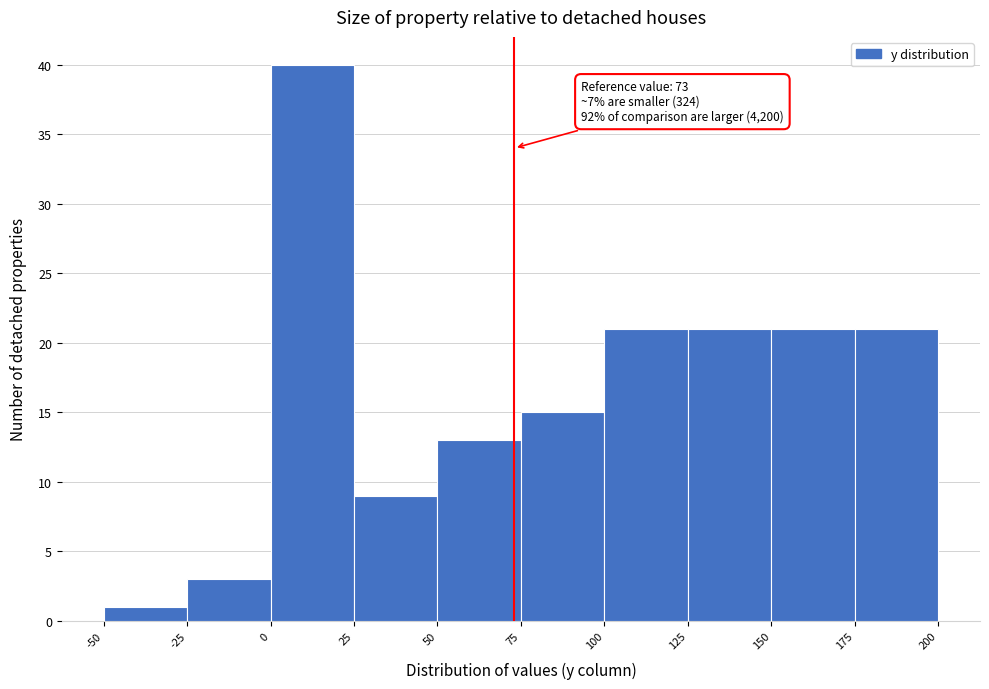

Which range on the x-axis has the tallest bar?

0 to 25